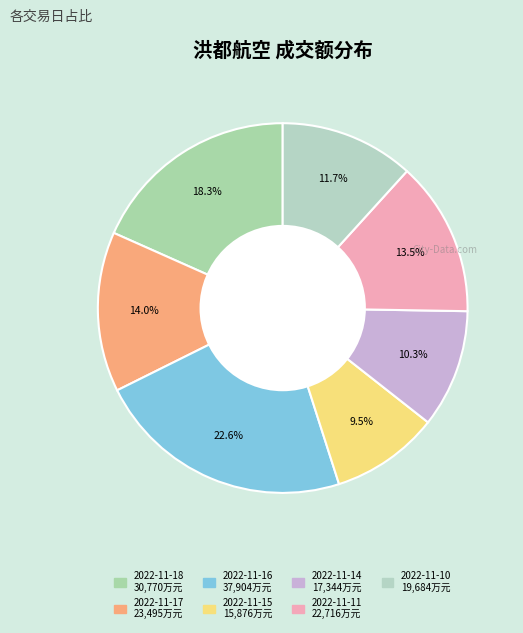

Which category has the smallest portion of the pie?

2022-11-15